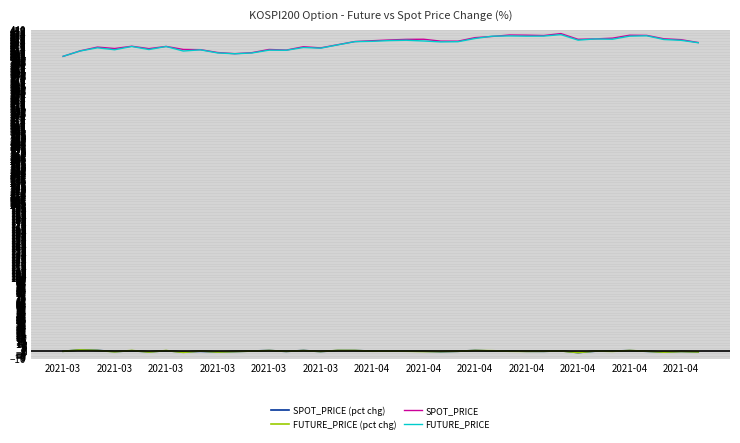

What is the smallest value displayed?

-1.8